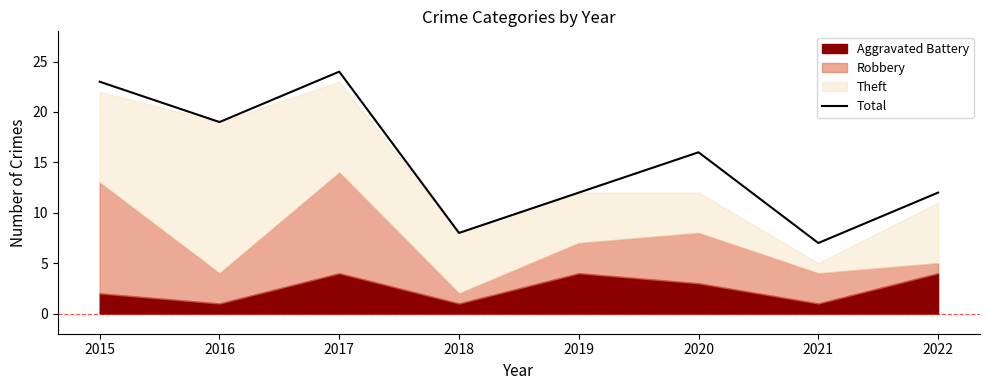

Reading right to left, list all the values displayed in this chart.

12	7	16	12	8	24	19	23